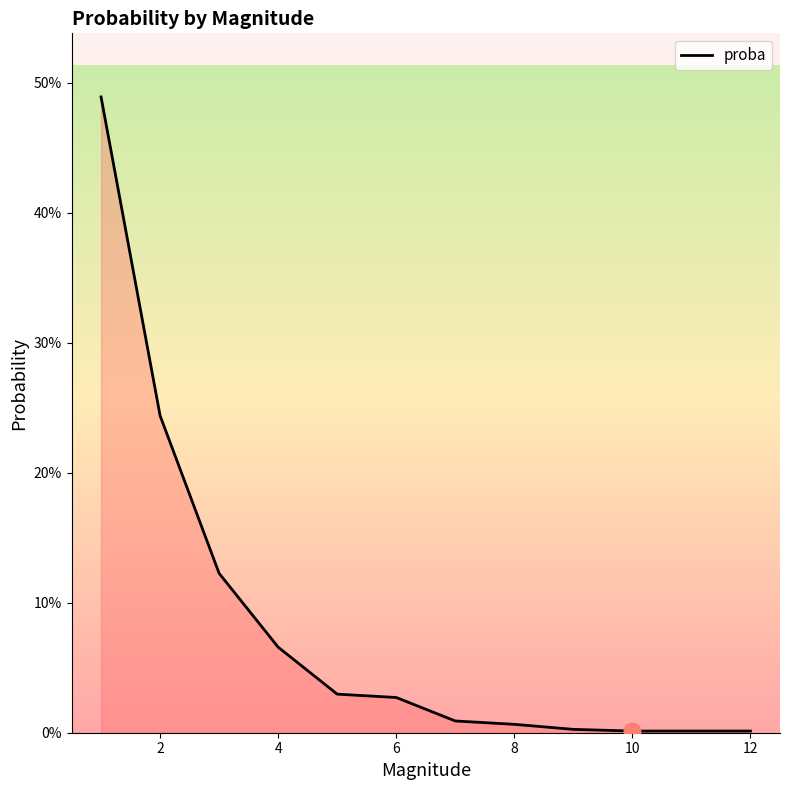

Is this an area chart (filled region under the line)?

Yes